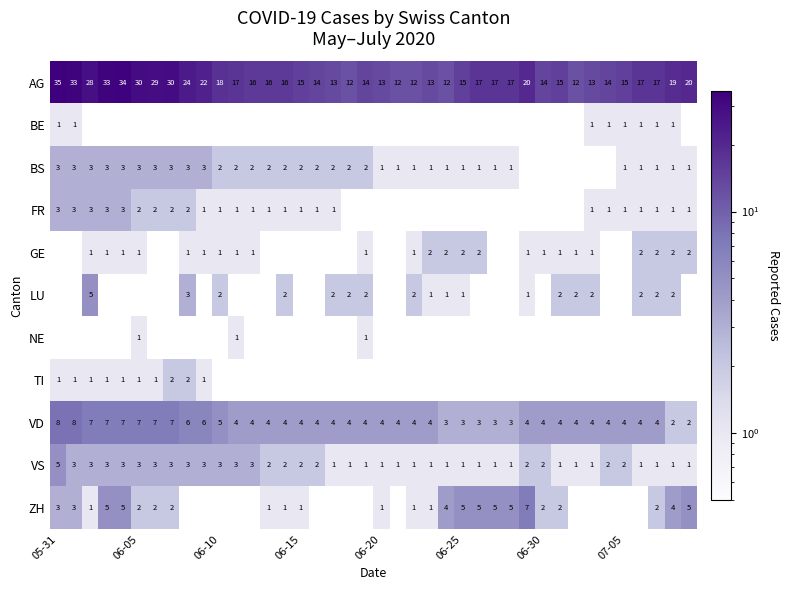

What is the sum of all AG values?

753